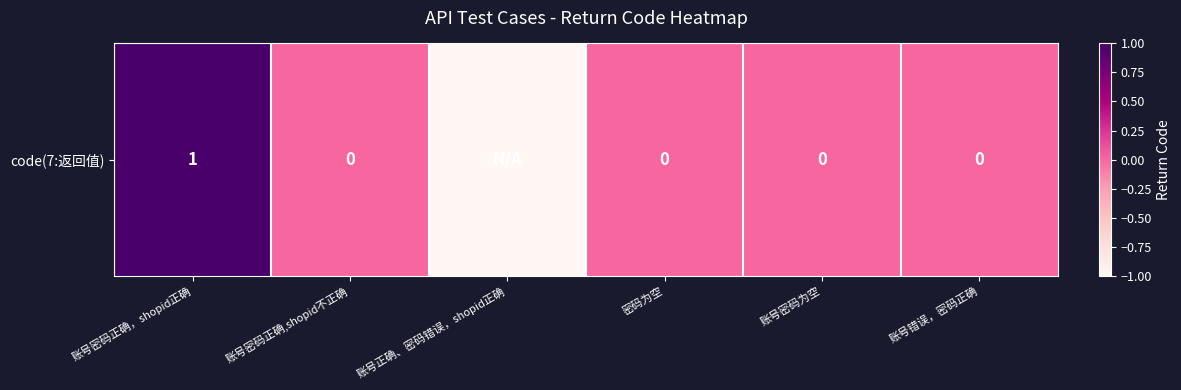

Where does the data first go above 0?

账号密码正确，shopid正确